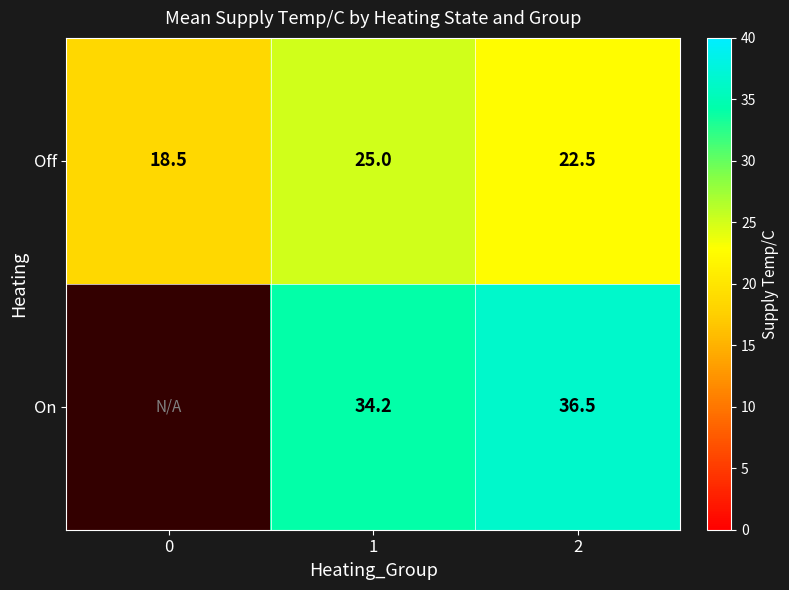

What is the lowest value of the Off series?

18.5